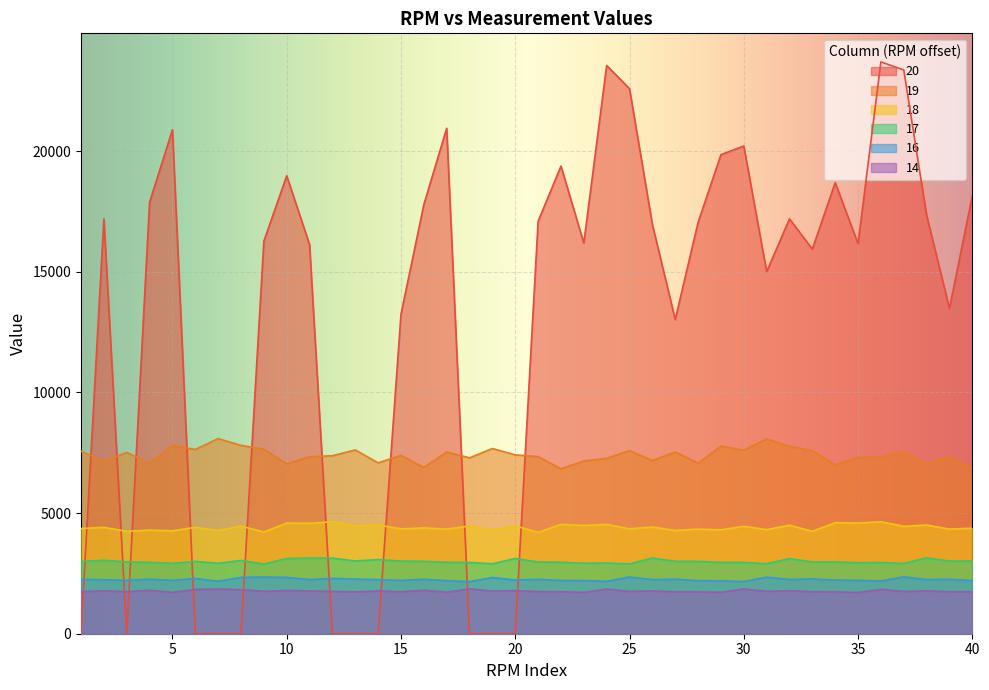

What is the lowest value of the 18 series?

4201